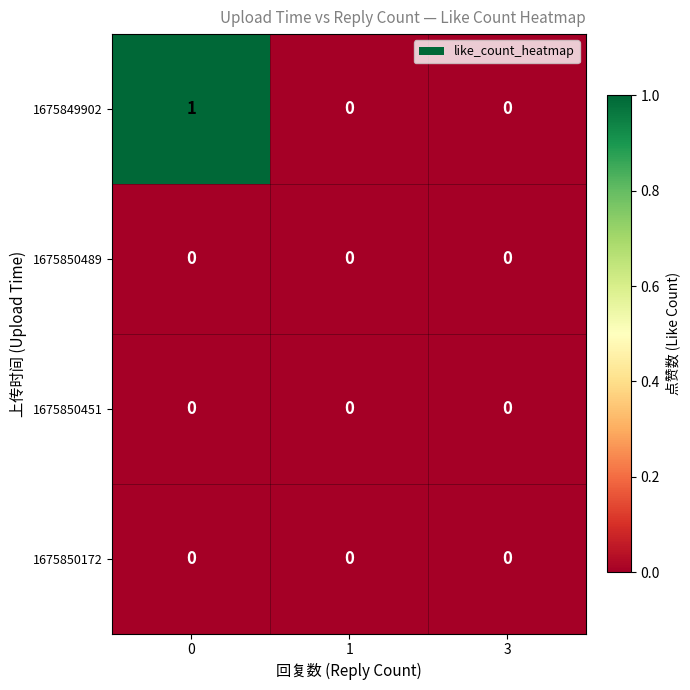

What is the total value across all series at 0?

1